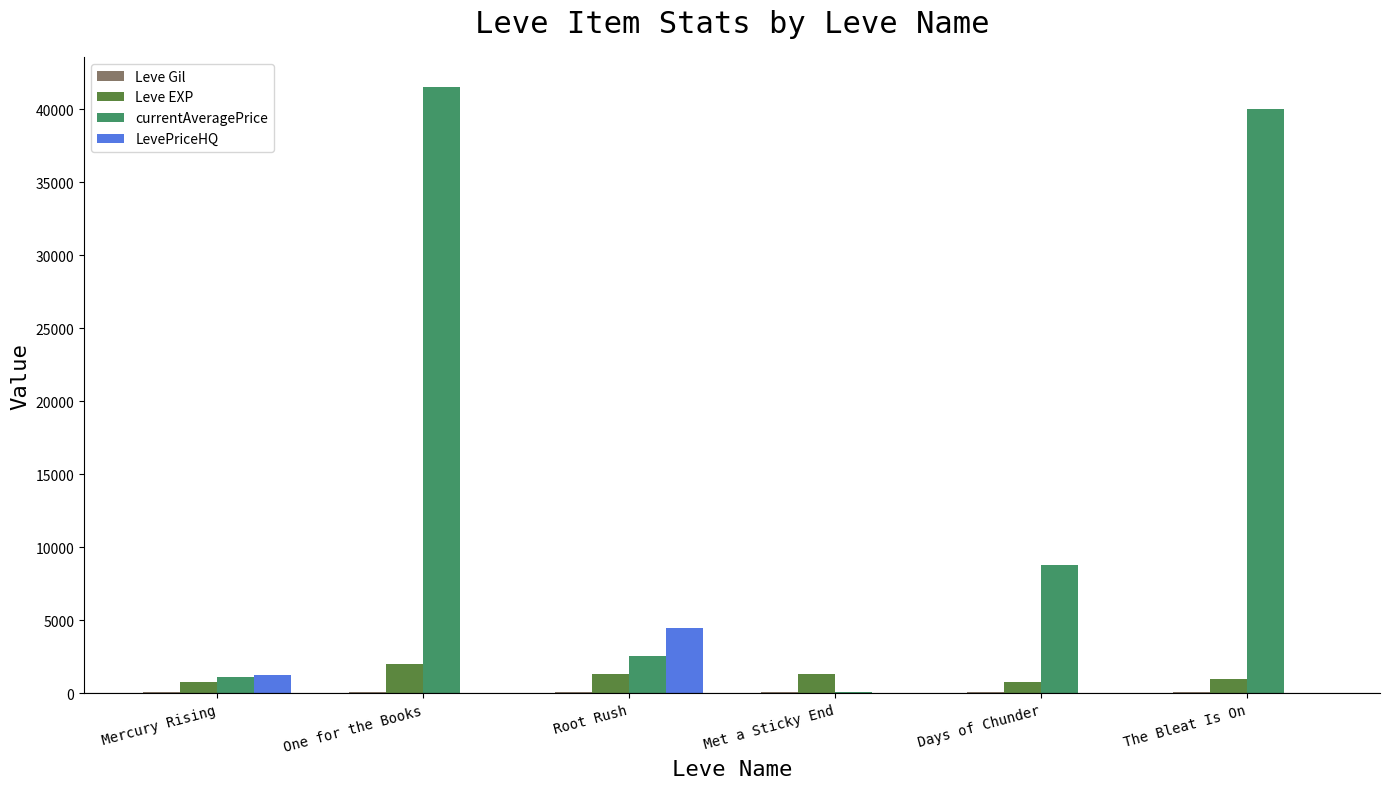

Which series has the largest total across all categories?

currentAveragePrice